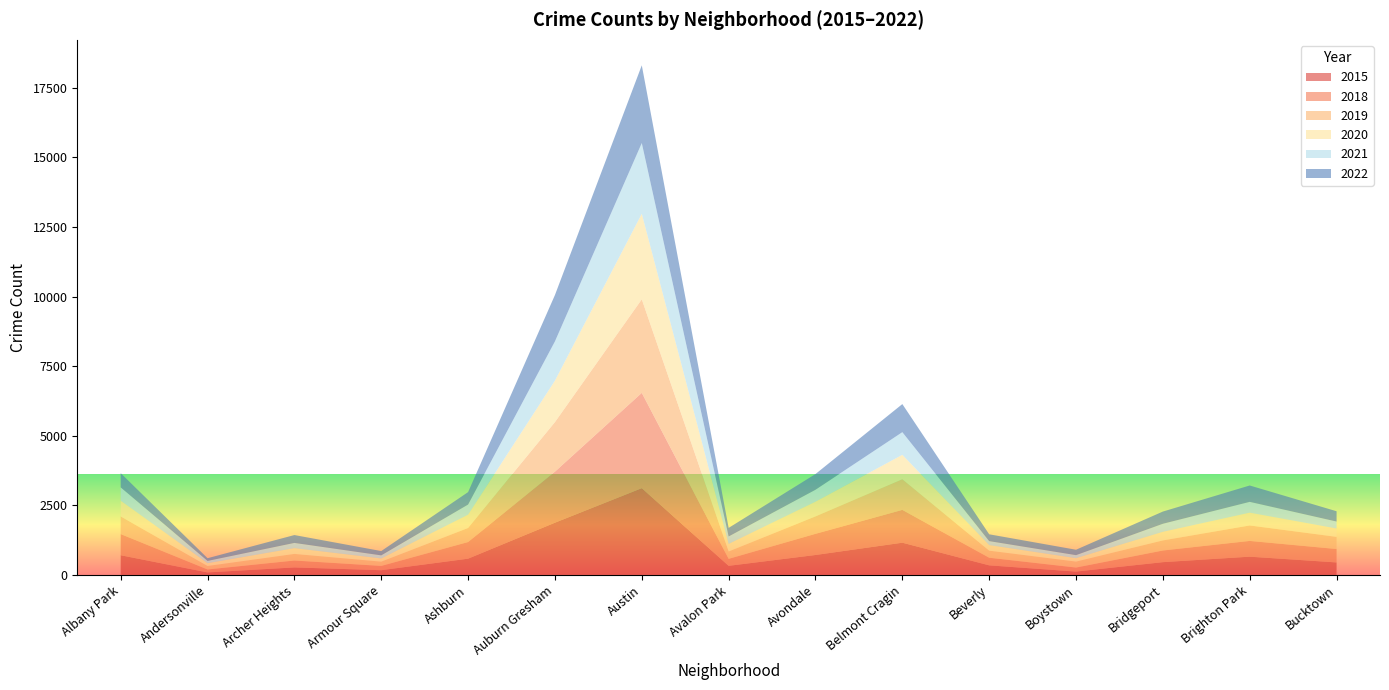

Reading left to right, transcribe all the data shown in this chart.

2015: Albany Park=707	Andersonville=90	Archer Heights=270	Armour Square=170	Ashburn=584	Auburn Gresham=1877	Austin=3118	Avalon Park=327	Avondale=716	Belmont Cragin=1158	Beverly=344	Boystown=120	Bridgeport=459	Brighton Park=656	Bucktown=449
2018: Albany Park=761	Andersonville=106	Archer Heights=248	Armour Square=154	Ashburn=598	Auburn Gresham=1833	Austin=3423	Avalon Park=251	Avondale=761	Belmont Cragin=1179	Beverly=274	Boystown=145	Bridgeport=419	Brighton Park=566	Bucktown=482
2019: Albany Park=633	Andersonville=125	Archer Heights=237	Armour Square=153	Ashburn=505	Auburn Gresham=1782	Austin=3363	Avalon Park=265	Avondale=626	Belmont Cragin=1101	Beverly=254	Boystown=214	Bridgeport=362	Brighton Park=556	Bucktown=437
2020: Albany Park=567	Andersonville=102	Archer Heights=207	Armour Square=115	Ashburn=478	Auburn Gresham=1490	Austin=3073	Avalon Park=271	Avondale=529	Belmont Cragin=878	Beverly=200	Boystown=123	Bridgeport=309	Brighton Park=460	Bucktown=300
2021: Albany Park=478	Andersonville=81	Archer Heights=188	Armour Square=111	Ashburn=364	Auburn Gresham=1410	Austin=2542	Avalon Park=268	Avondale=429	Belmont Cragin=814	Beverly=143	Boystown=109	Bridgeport=289	Brighton Park=388	Bucktown=250
2022: Albany Park=511	Andersonville=97	Archer Heights=283	Armour Square=155	Ashburn=447	Auburn Gresham=1665	Austin=2792	Avalon Park=308	Avondale=564	Belmont Cragin=1009	Beverly=245	Boystown=194	Bridgeport=439	Brighton Park=588	Bucktown=370